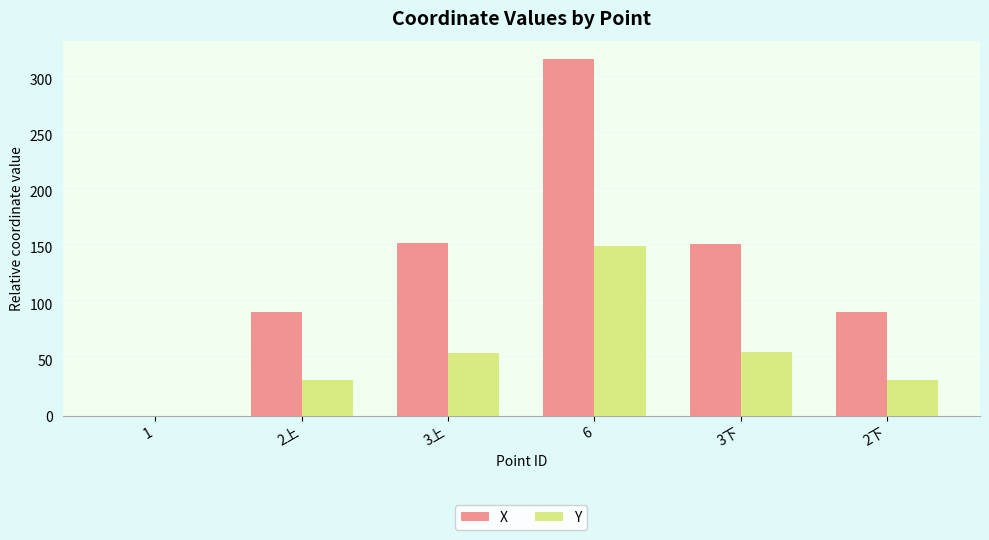

Which series has the widest spread of values?

X